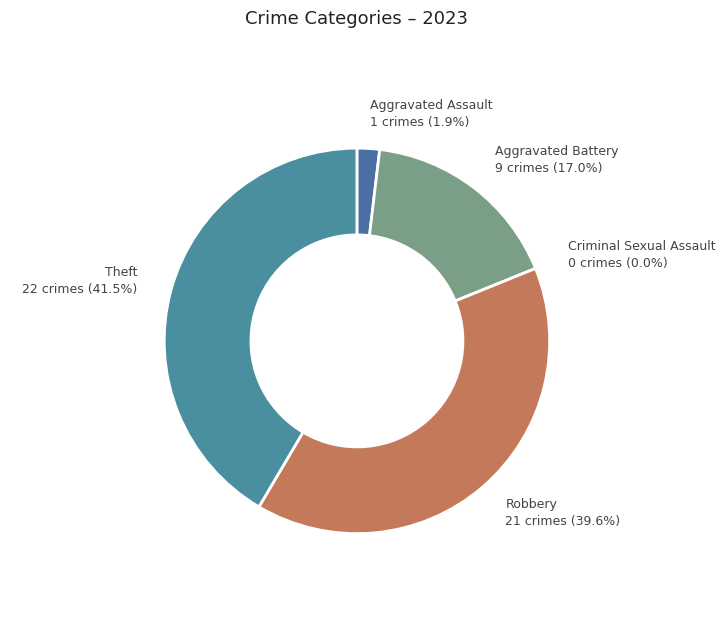

Does Aggravated Battery represent more than half of the total?

No